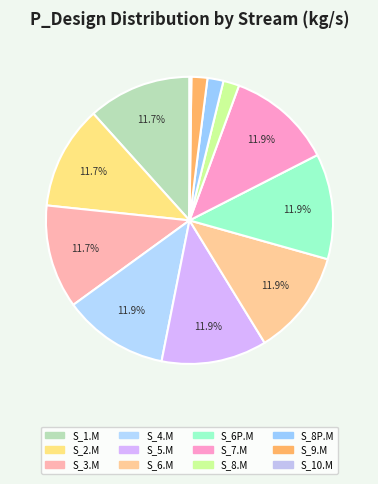

Which slice is the smallest?

S_10.M